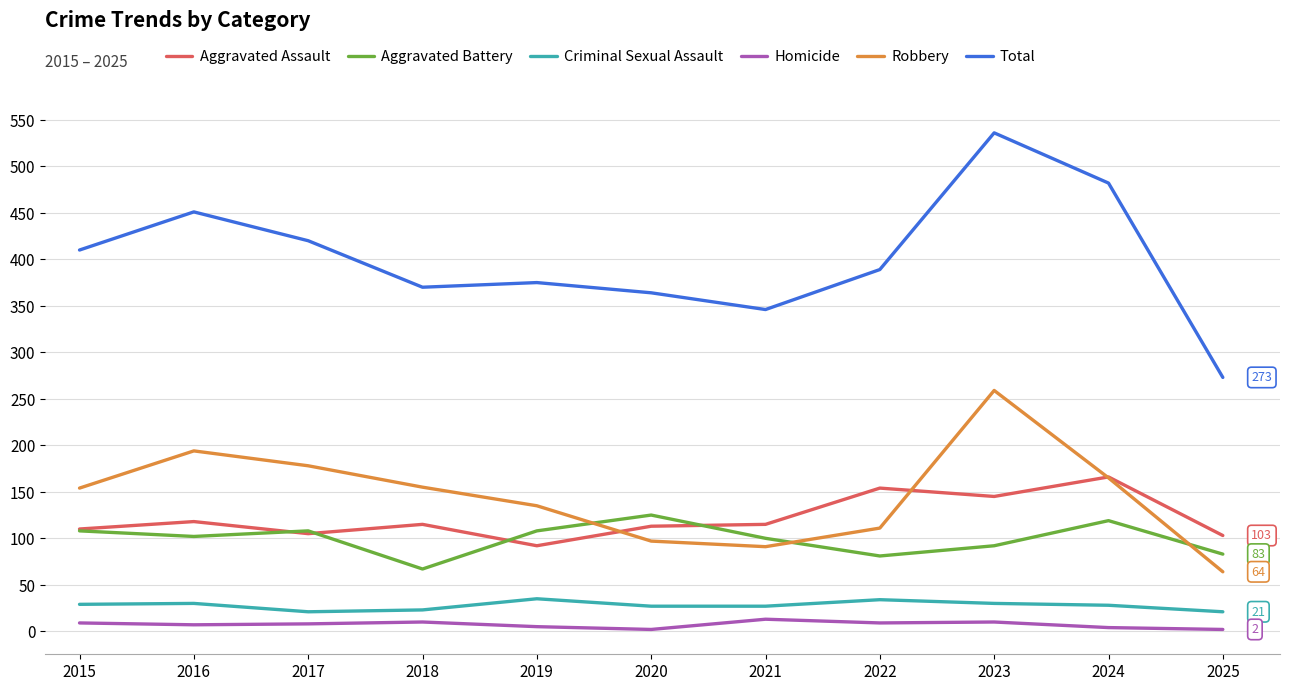

True or false: Aggravated Assault and Total cross at least once.

False